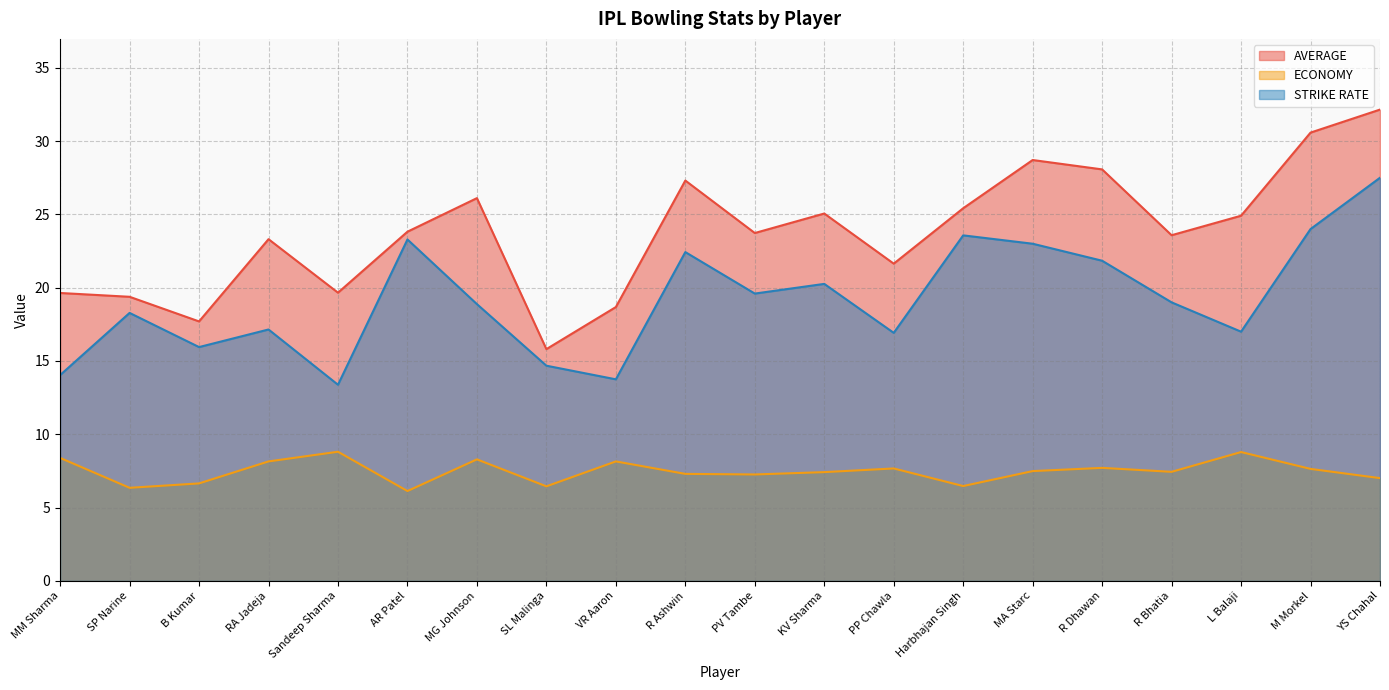

True or false: AVERAGE and STRIKE RATE cross at least once.

False